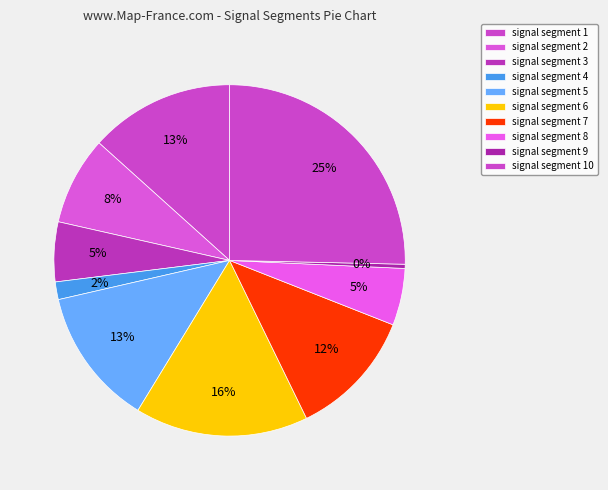

The signal segment 7 slice represents 12% of the pie. True or false?

True